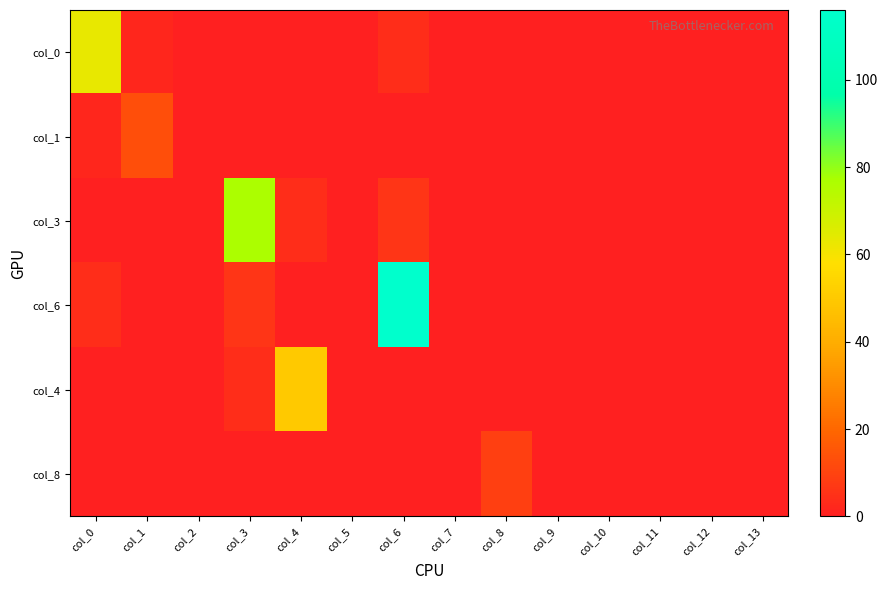

Reading left to right, extract all data points from this chart.

col_0: col_0=63	col_1=2	col_2=0	col_3=0	col_4=0	col_5=0	col_6=4	col_7=0	col_8=0	col_9=0	col_10=0	col_11=0	col_12=0	col_13=0
col_1: col_0=2	col_1=13	col_2=0	col_3=0	col_4=0	col_5=0	col_6=0	col_7=0	col_8=0	col_9=0	col_10=0	col_11=0	col_12=0	col_13=0
col_3: col_0=0	col_1=0	col_2=0	col_3=77	col_4=4	col_5=0	col_6=6	col_7=0	col_8=0	col_9=0	col_10=0	col_11=0	col_12=0	col_13=0
col_6: col_0=4	col_1=0	col_2=0	col_3=6	col_4=0	col_5=0	col_6=116	col_7=0	col_8=0	col_9=0	col_10=0	col_11=0	col_12=0	col_13=0
col_4: col_0=0	col_1=0	col_2=0	col_3=4	col_4=50	col_5=0	col_6=0	col_7=0	col_8=0	col_9=0	col_10=0	col_11=0	col_12=0	col_13=0
col_8: col_0=0	col_1=0	col_2=0	col_3=0	col_4=0	col_5=0	col_6=0	col_7=0	col_8=9	col_9=0	col_10=0	col_11=0	col_12=0	col_13=0